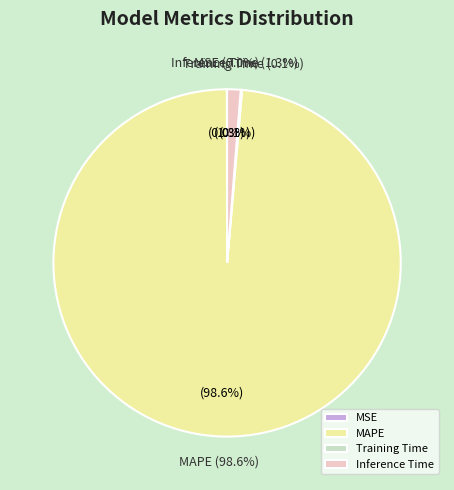

Which slice represents more than half of the pie?

MAPE